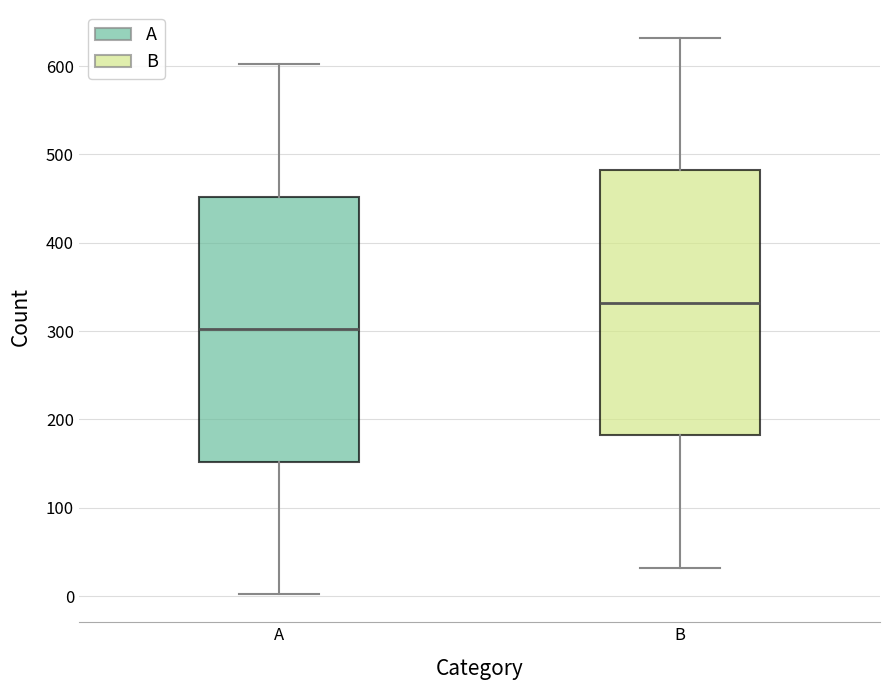

Where does the upper whisker of the box for A end on the y-axis? The values are not printed on the chart, so give them approximately, as read against the axis.

600